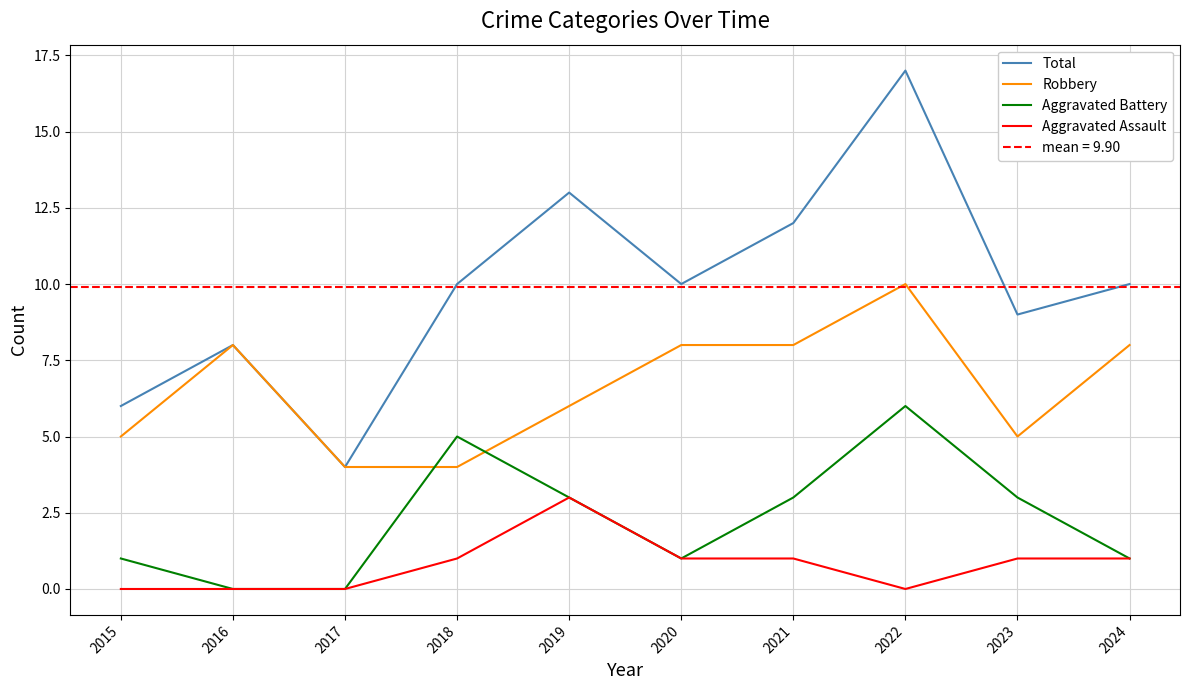

What is the highest value of the Aggravated Assault series?

3